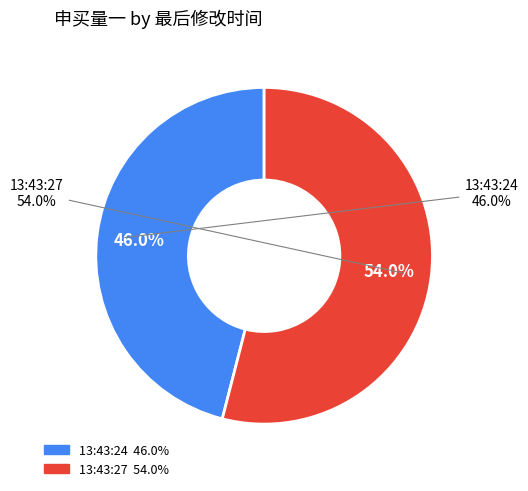

To the nearest percent, what is the combined percentage of 13:43:27 and 13:43:24?

100%